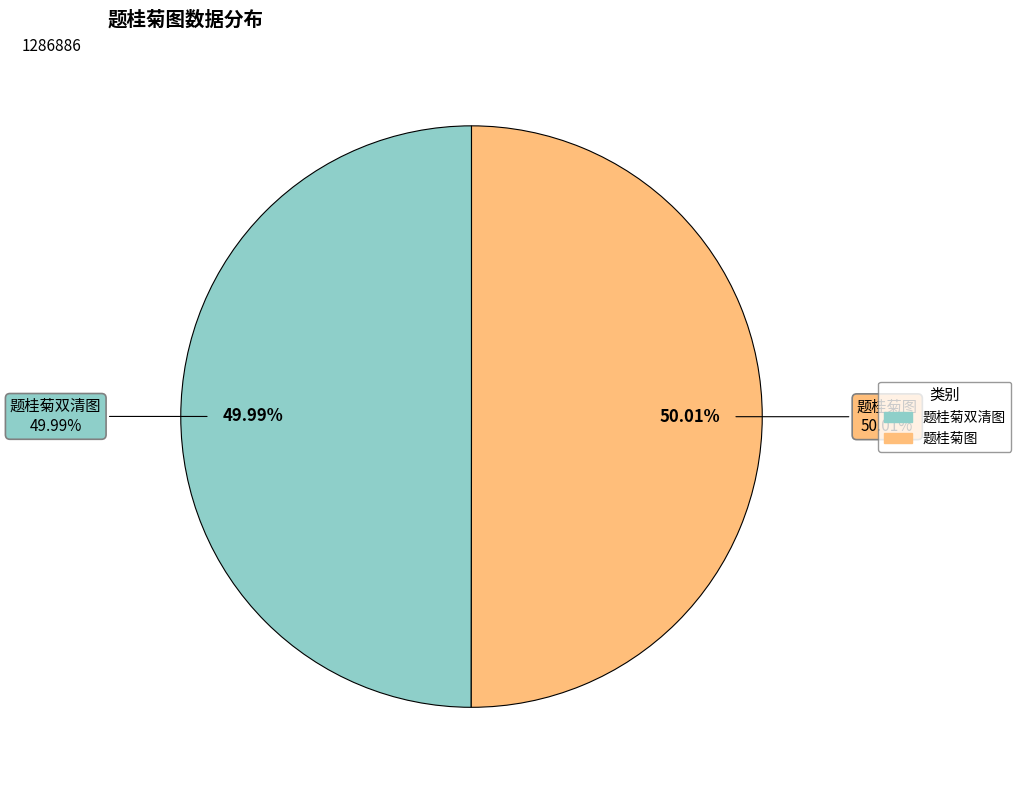

What is the smallest slice in the pie chart?

题桂菊双清图